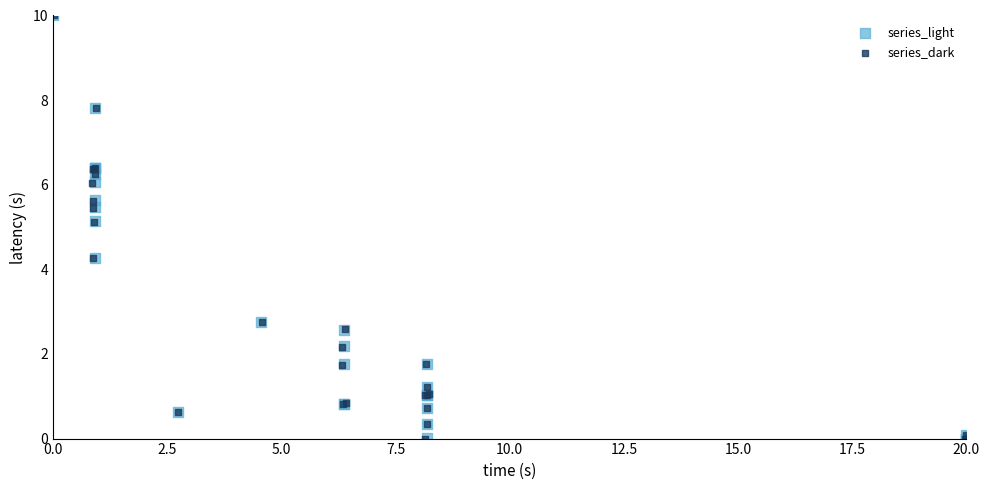

Which series has the widest spread of Y values?

series_dark